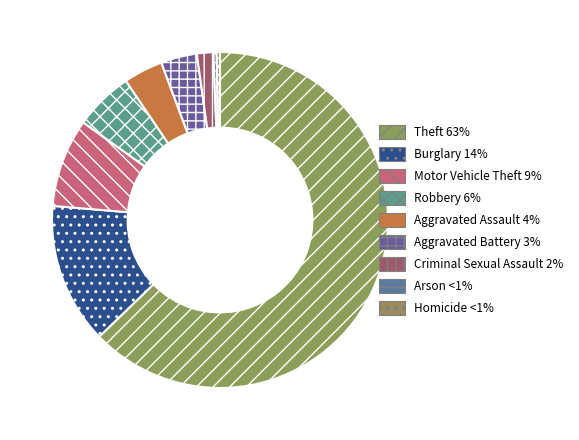

What percentage is NOT represented by Theft?

37.2%